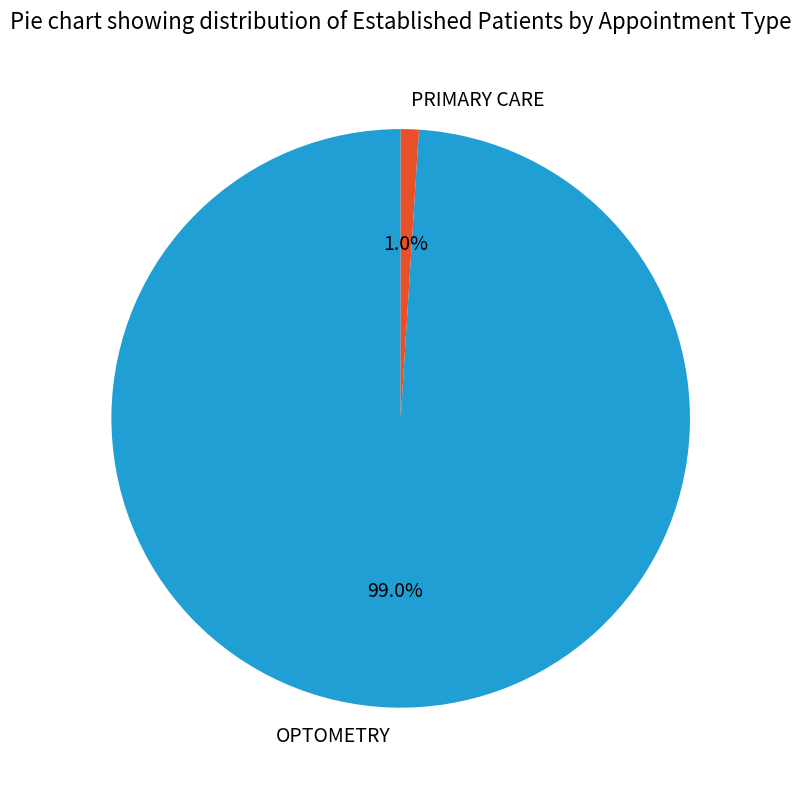

To the nearest percent, what is the combined percentage of PRIMARY CARE and OPTOMETRY?

100%